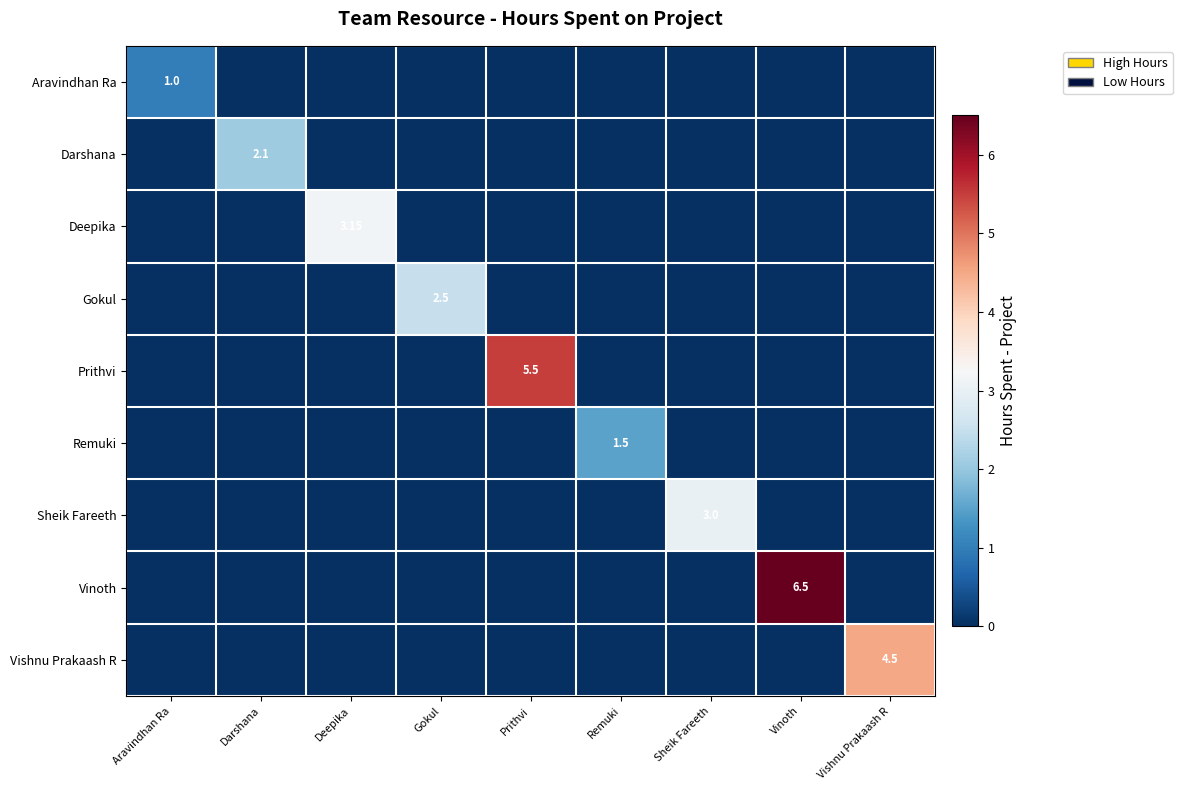

Count the number of categories in the chart.

9